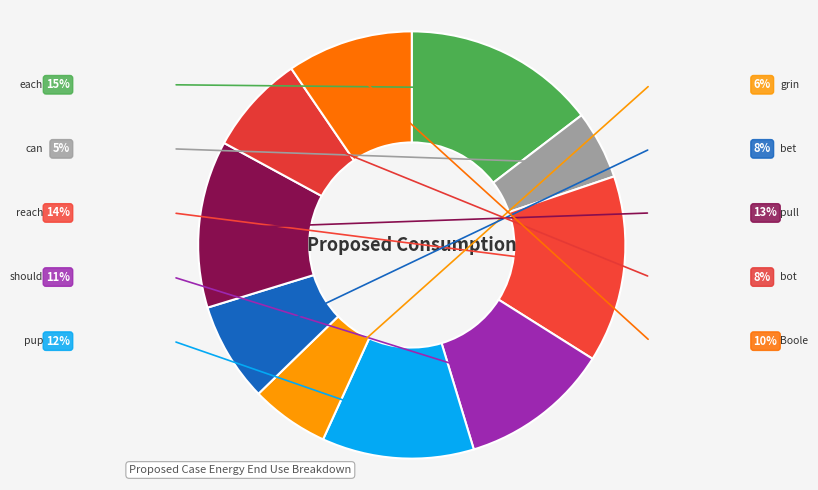

Which slice is the smallest?

can